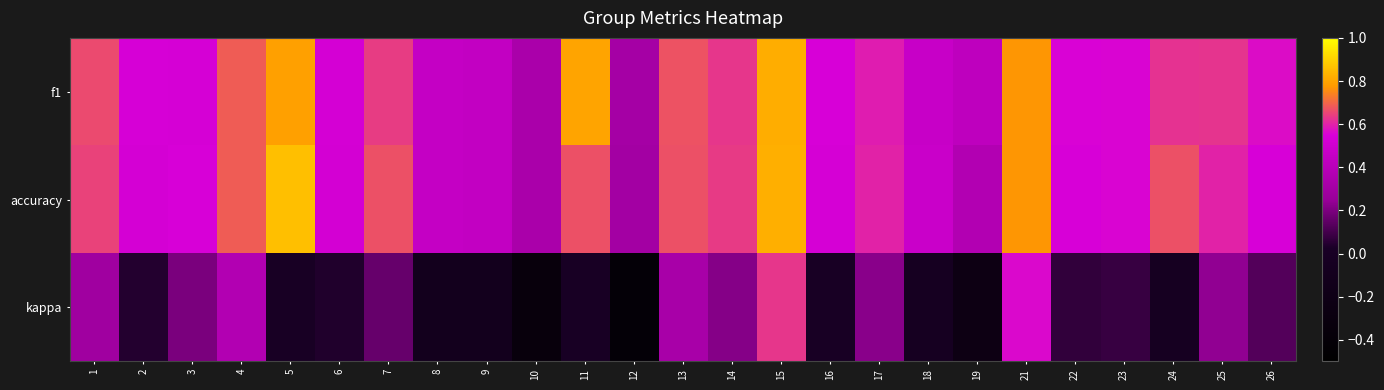

At which category is the sum across all series the highest?

15